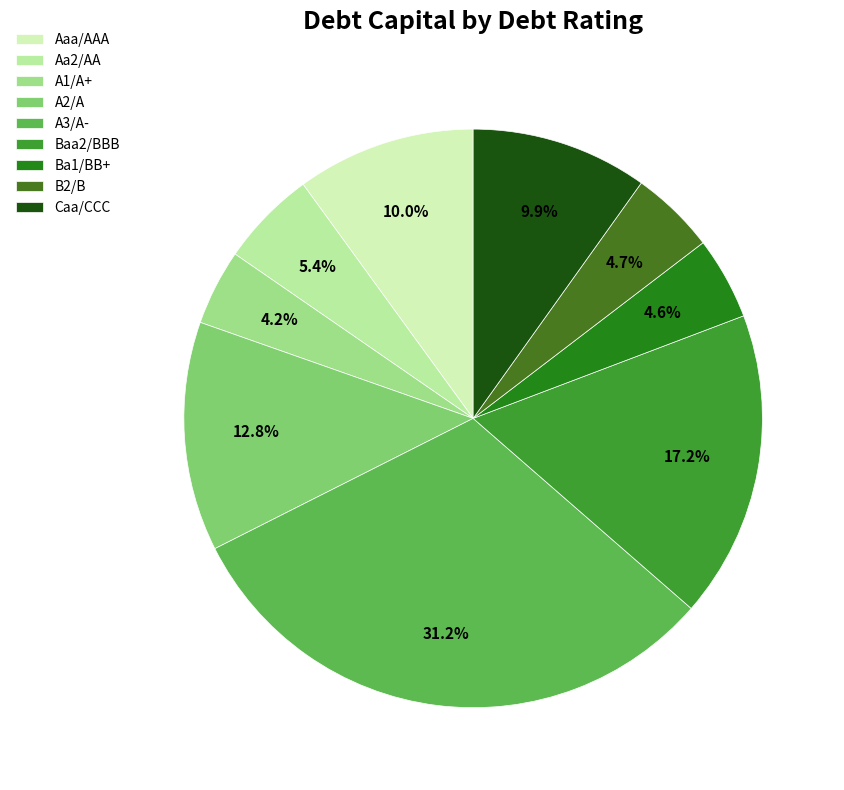

True or false: Baa2/BBB accounts for 4% of the total.

False